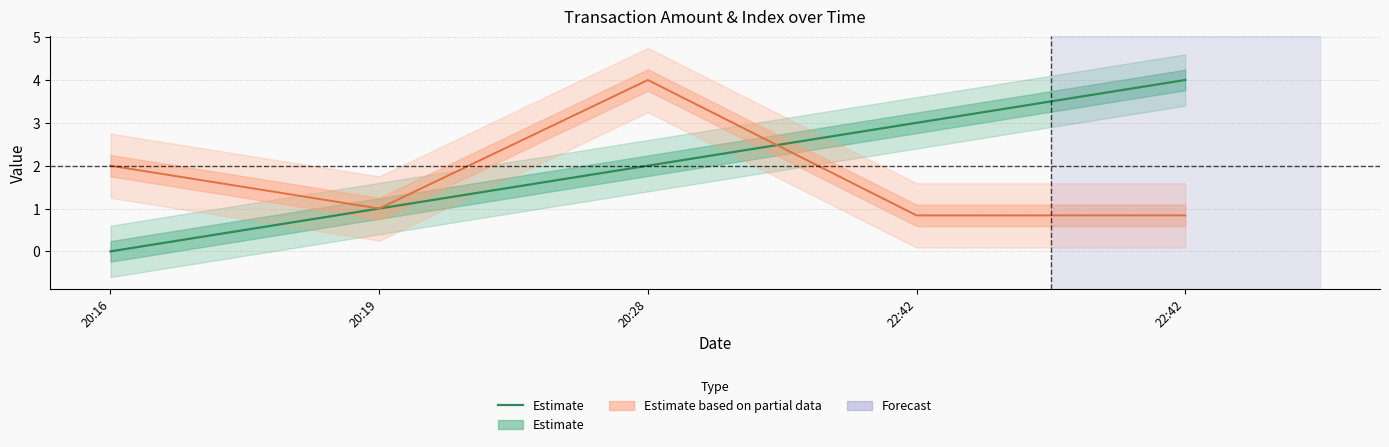

Between 20:16 and 20:28, which is larger?

20:28